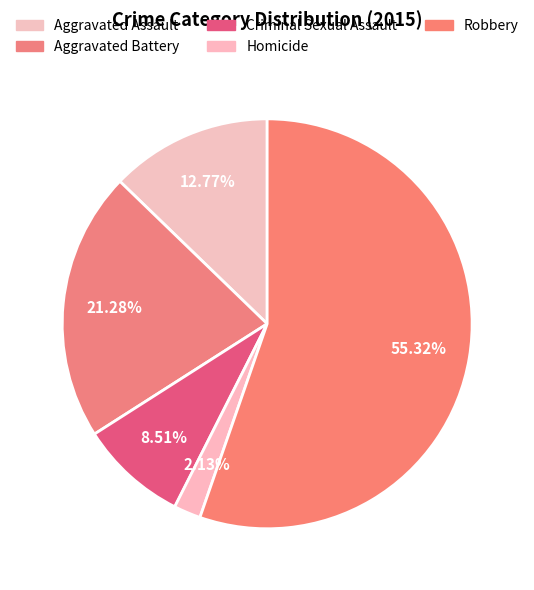

What percentage is the Robbery slice, to the nearest percent?

55%